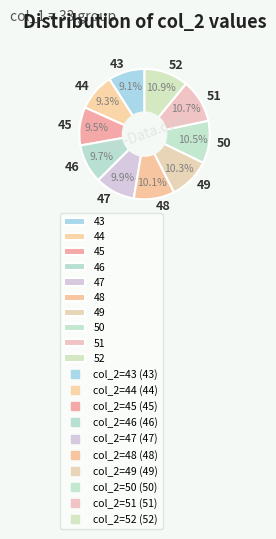

To the nearest percent, what is the average slice percentage?

10%